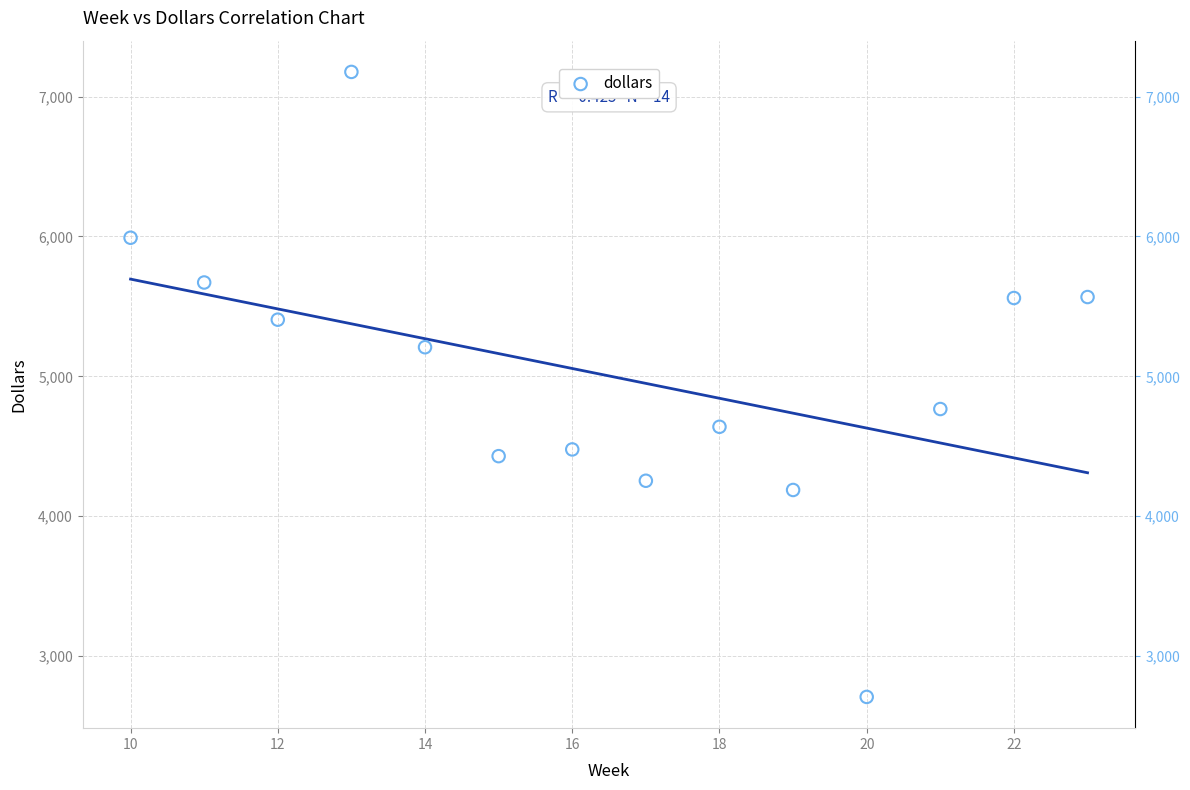

What is the range of Y values (max minus min)?

4470